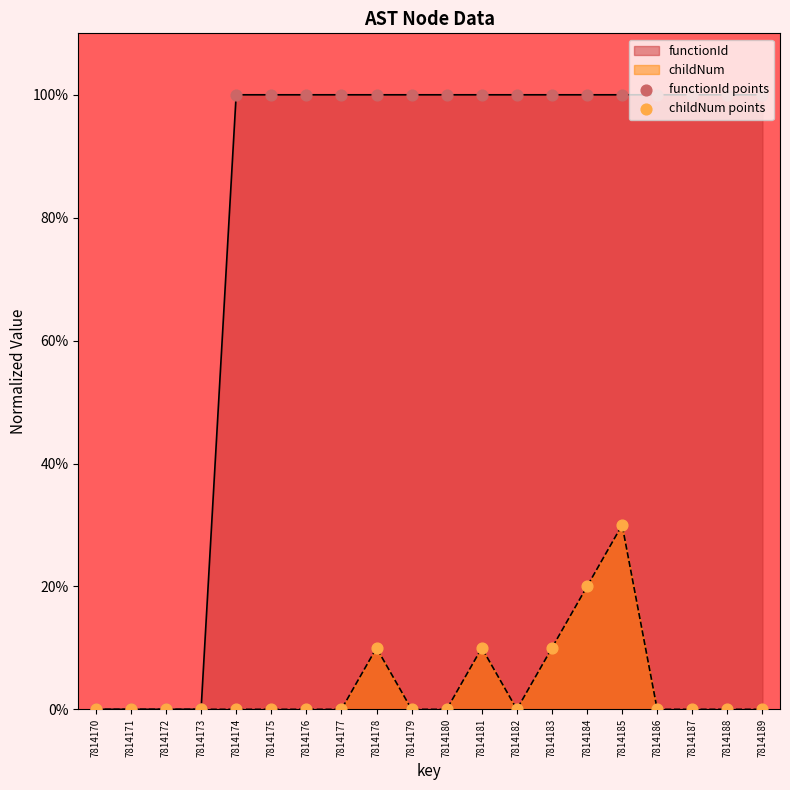

Which series reaches the minimum Y coordinate?

functionId points